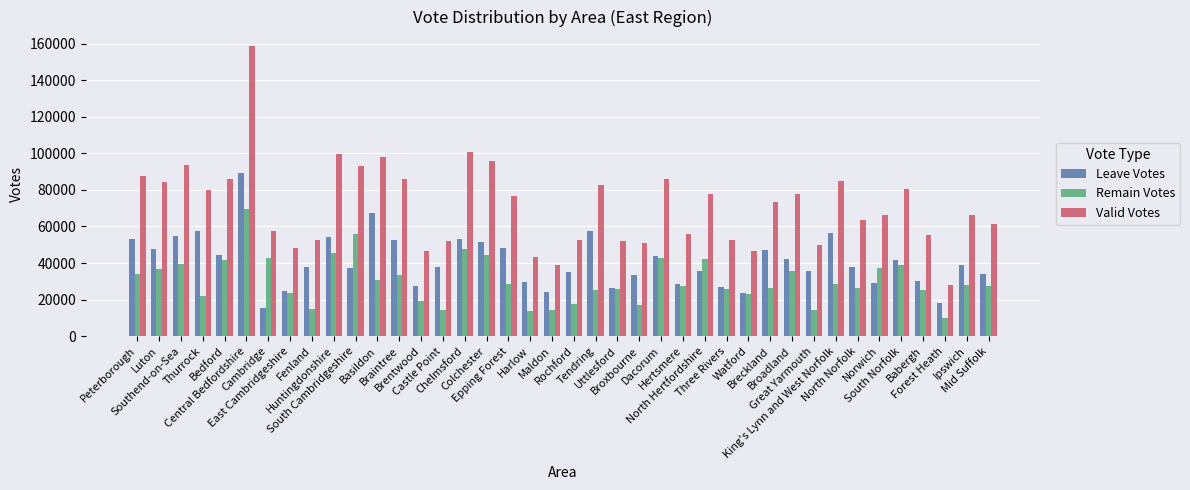

How many categories are shown in the chart?

40